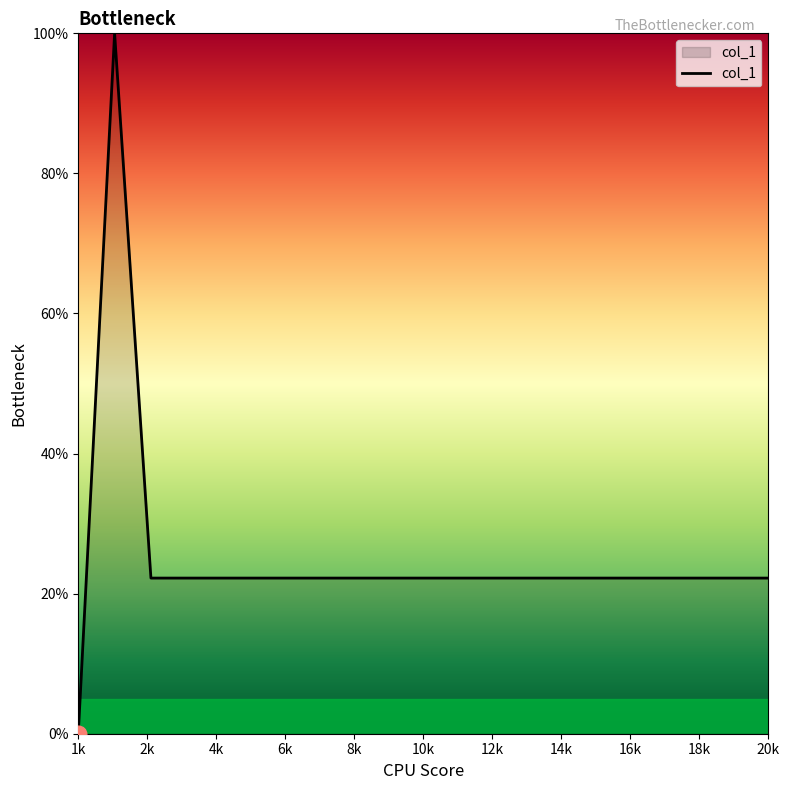

What is the difference between the maximum and minimum values?

100.0